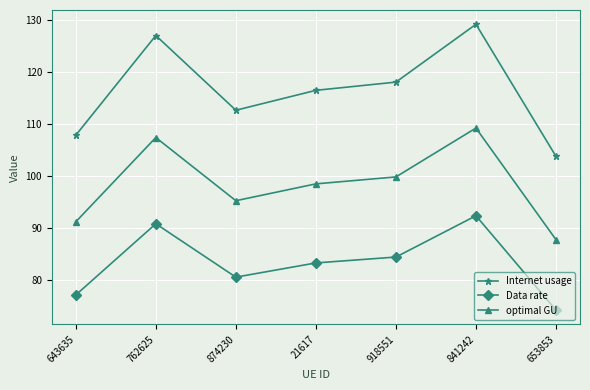

What is the value of the optimal GU point at the 2nd from the left?

107.4